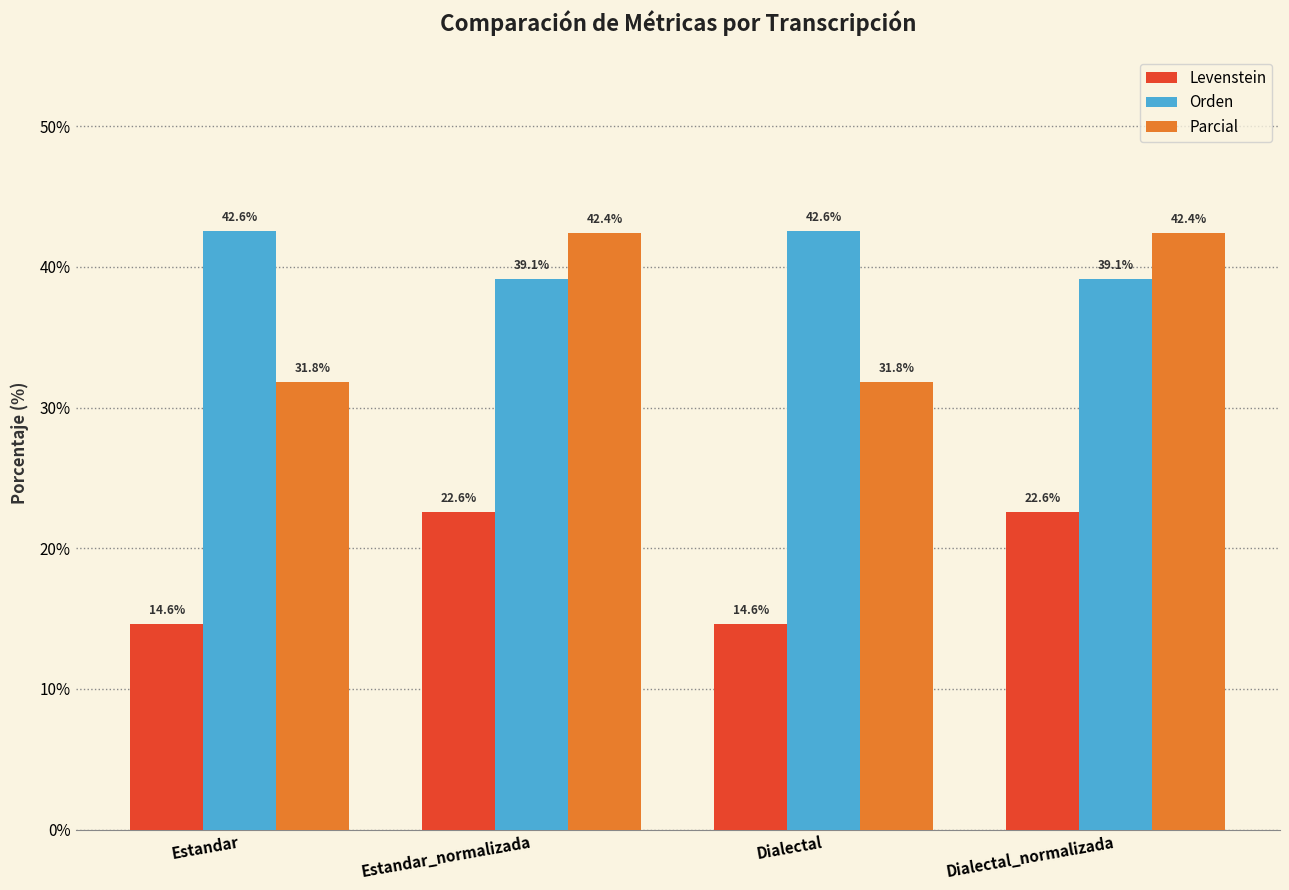

What is the difference between the second highest and second lowest values in the Levenstein series?

7.9